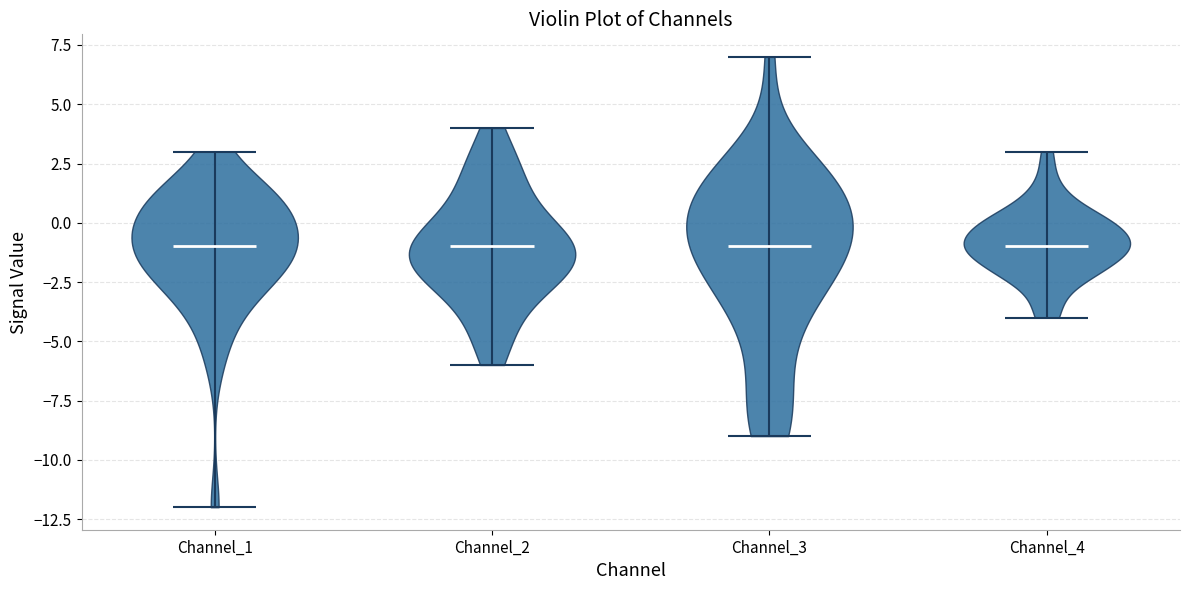

What is the highest point the violin for Channel_1 reaches on the y-axis? The values are not printed on the chart, so give them approximately, as read against the axis.

3